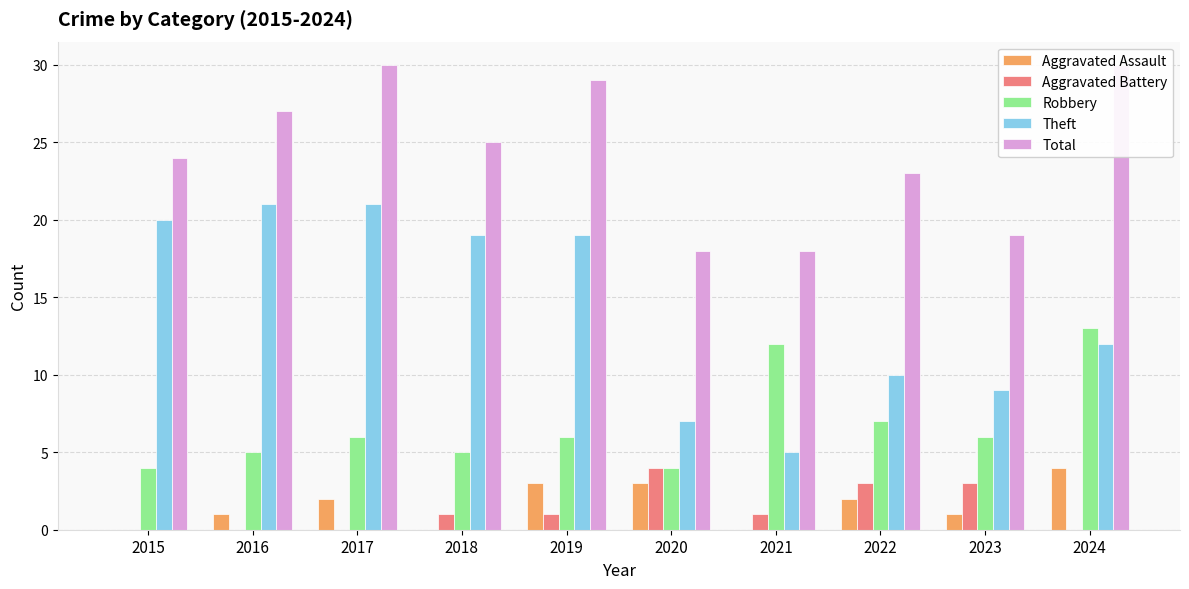

Which series has the widest spread of values?

Theft